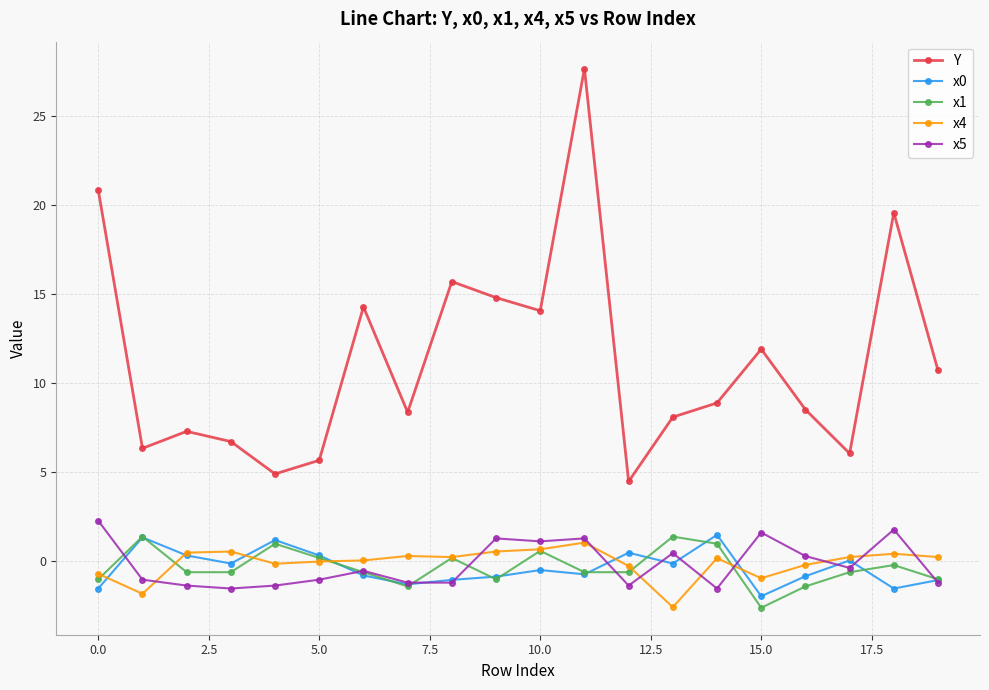

What is the lowest value of the x1 series?

-2.6